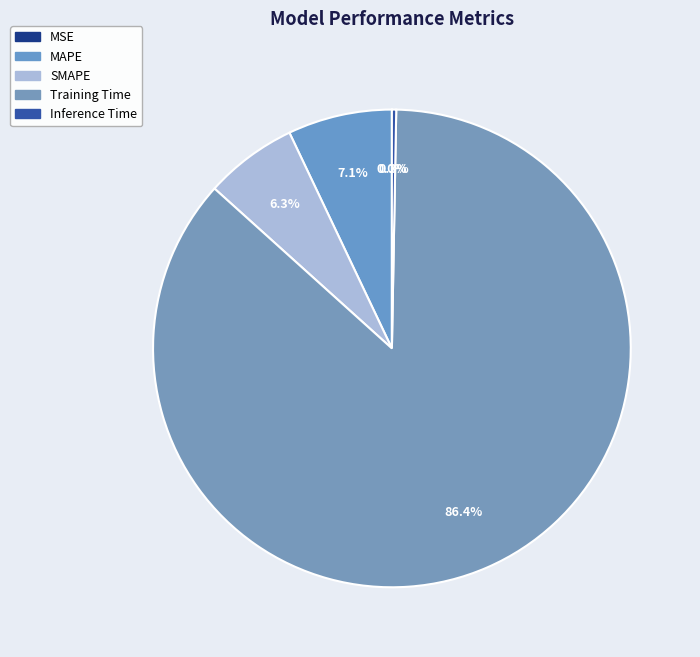

How many segments does this pie chart have?

5